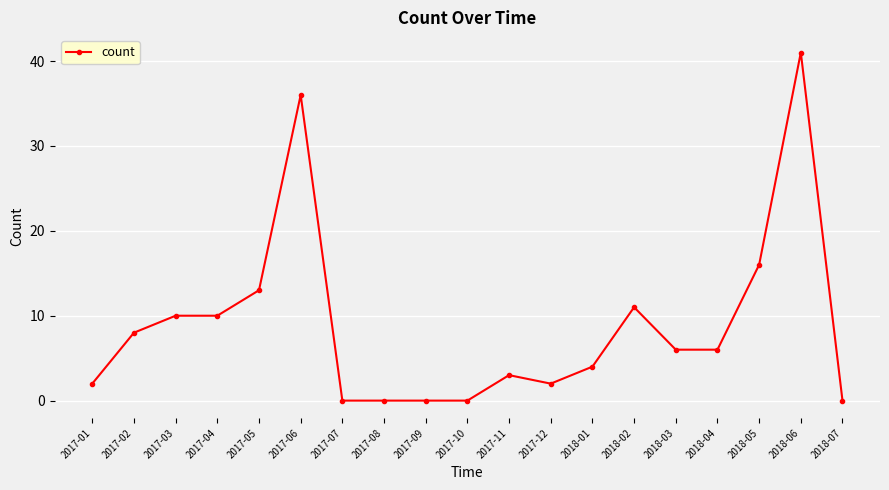

What is the difference between the maximum and minimum values?

41